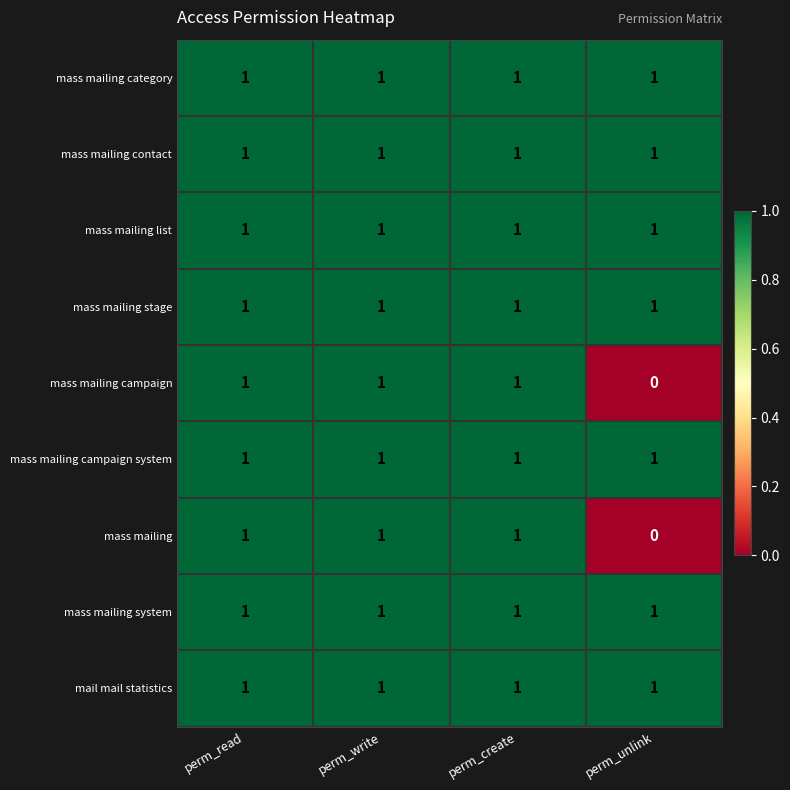

What is the sum of all mass mailing system values?

4